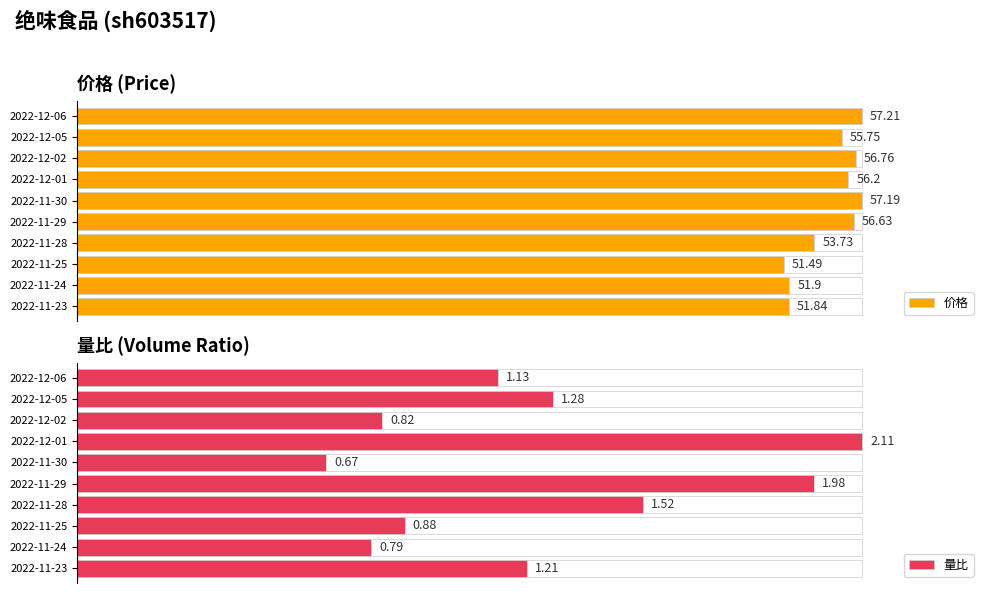

Which series has the widest spread of values?

价格